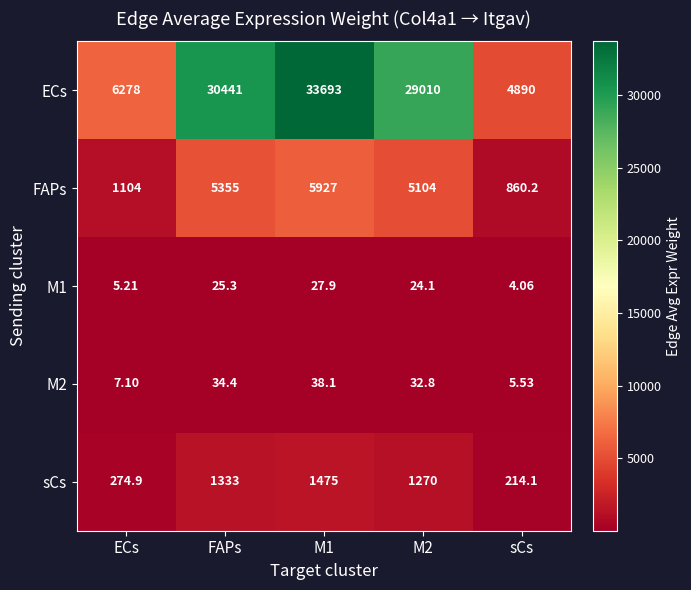

How many categories are shown in the chart?

5